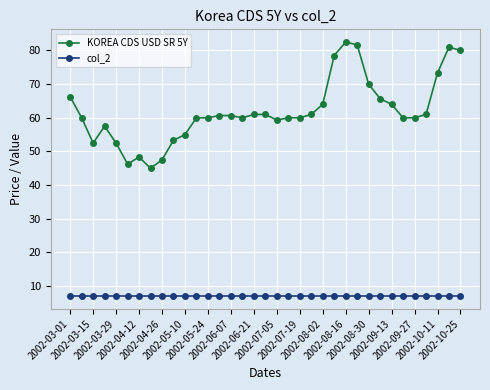

What is the value of the col_2 point at the 25th from the left?

7.0